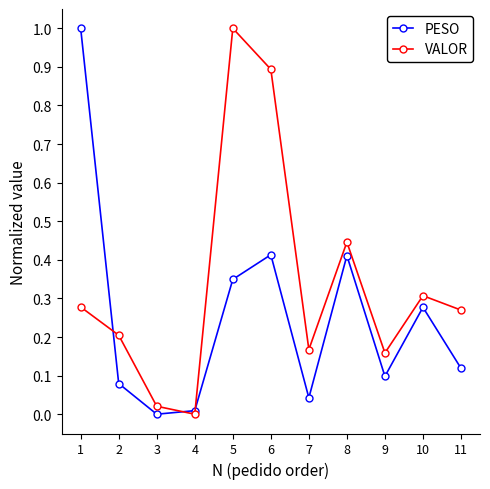

Which series changed the most between 5 and 8?

VALOR